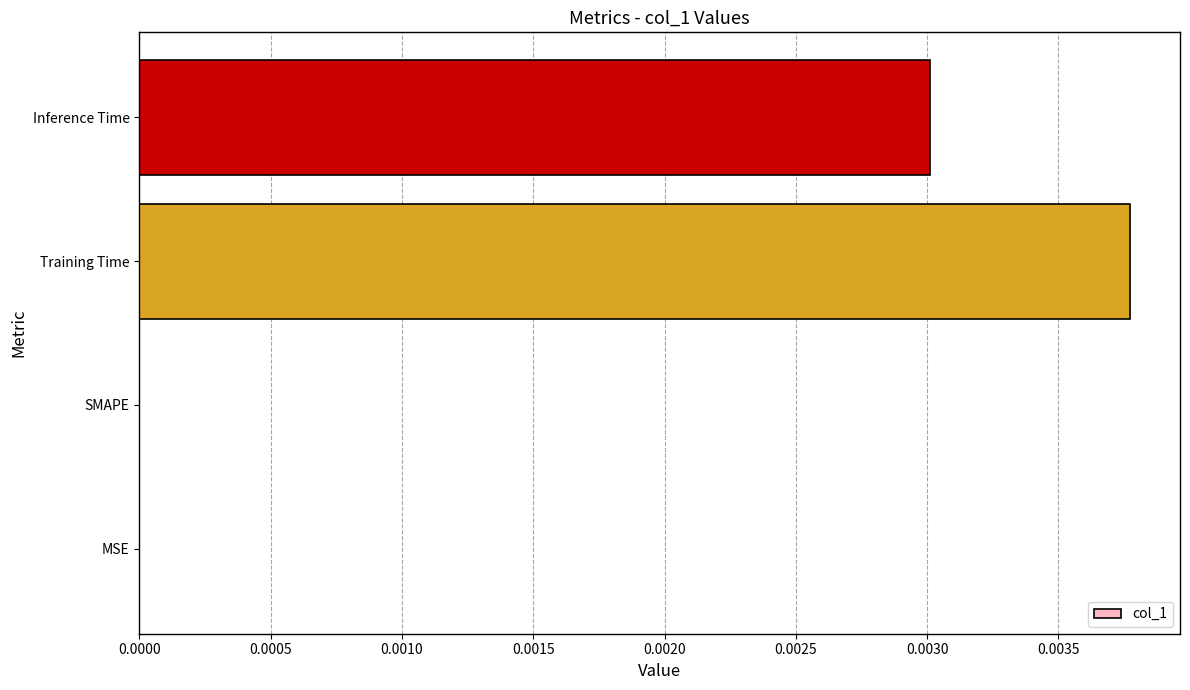

Between Training Time and MSE, which is larger?

Training Time